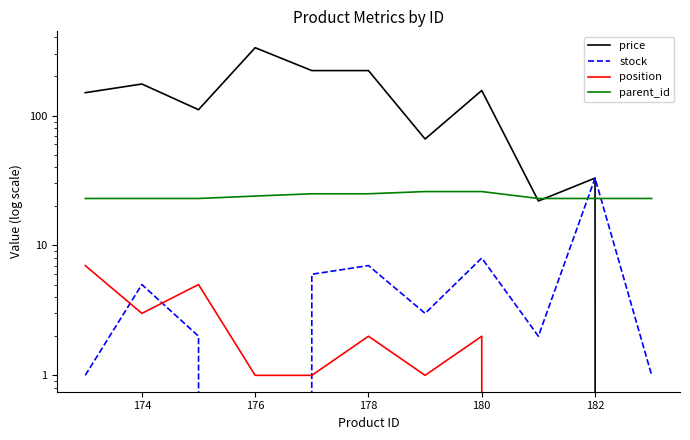

What is the sum of all price values?

1490